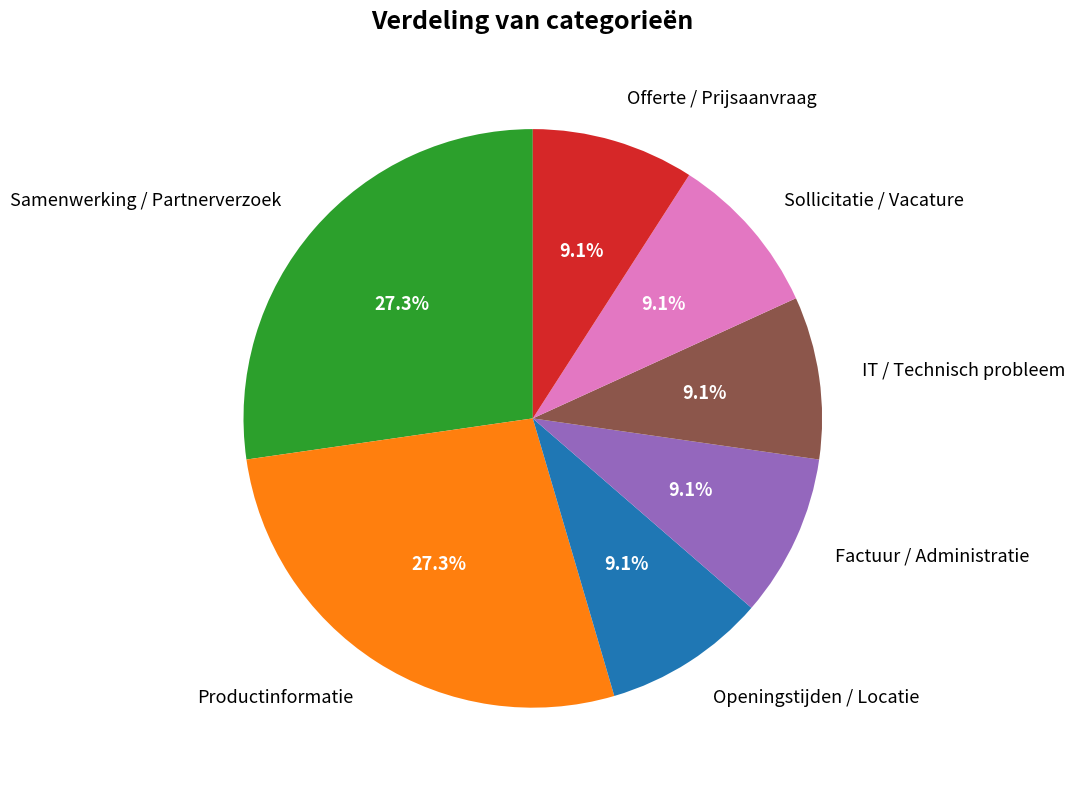

Is it true that Openingstijden / Locatie is 9% of the pie?

True